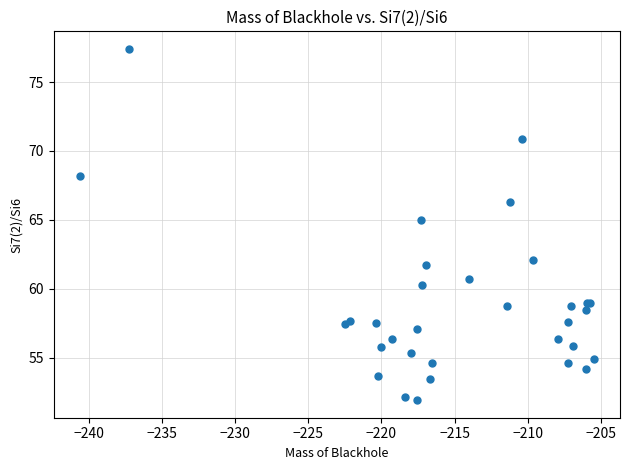

What Y value in the scatter plot is closest to 64?

65.0